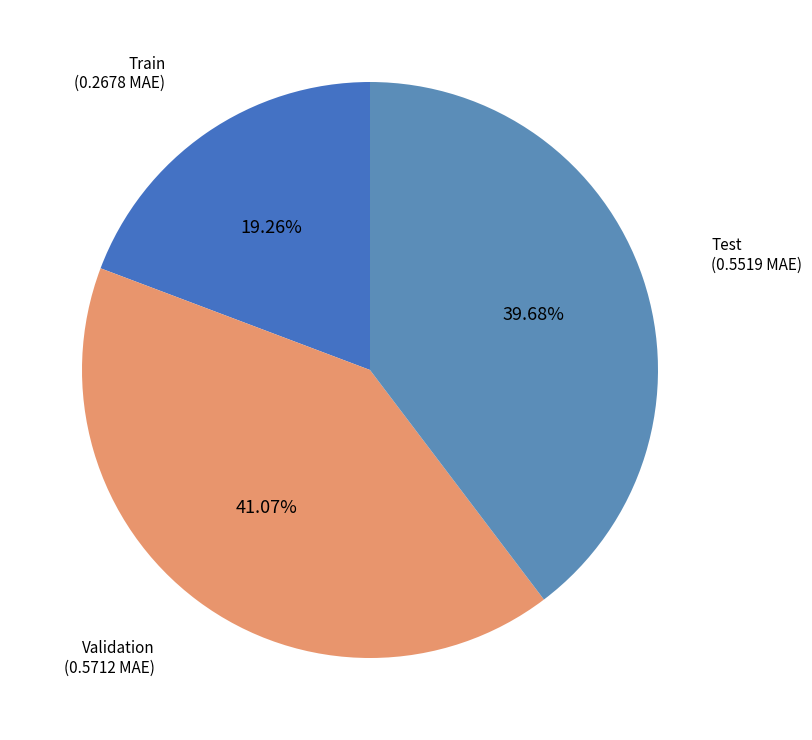

To the nearest percent, what is the combined percentage of Validation and Test?

81%